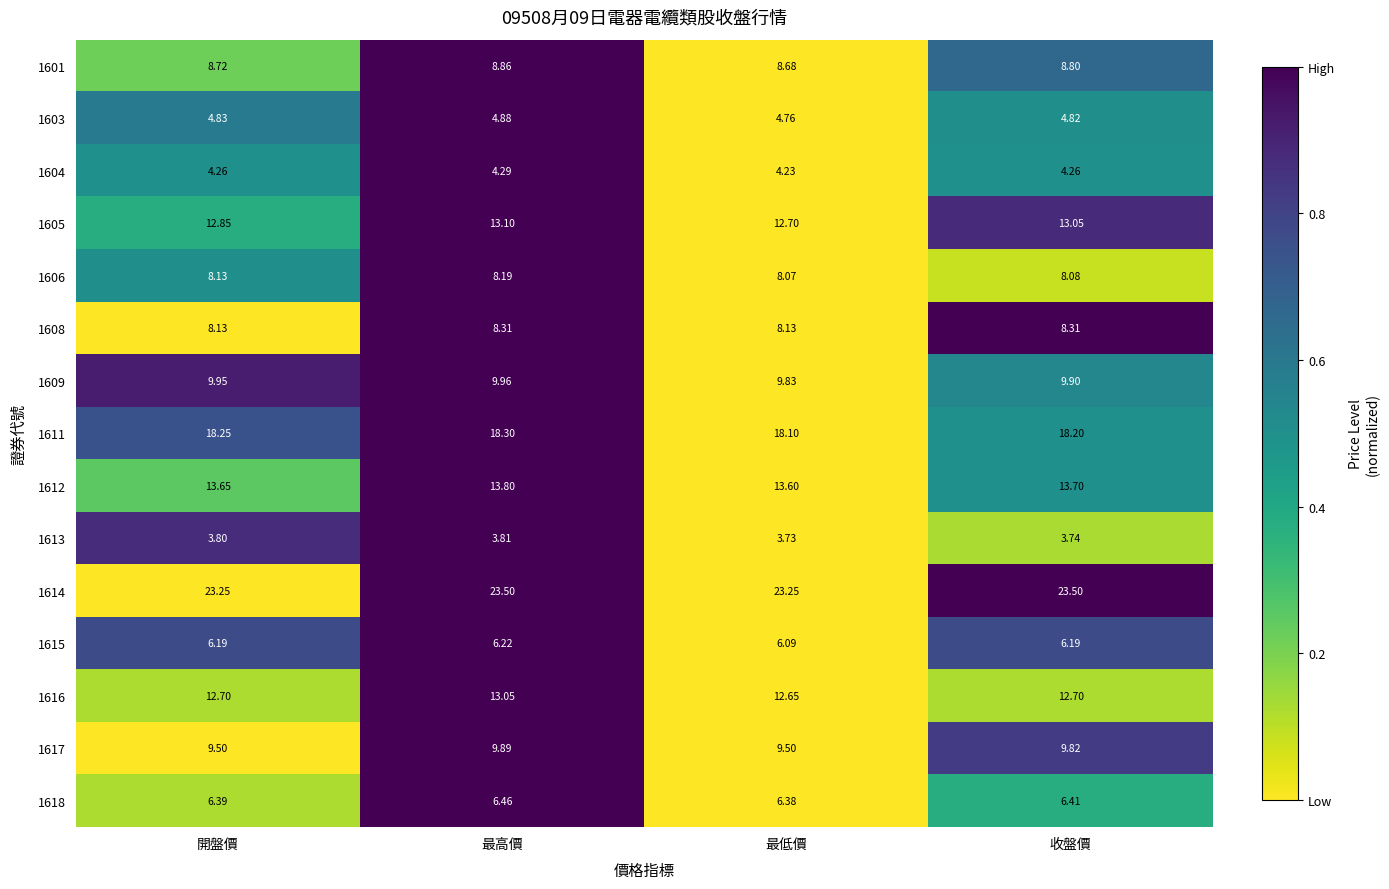

At which label is 1616 closest to 12?

最低價